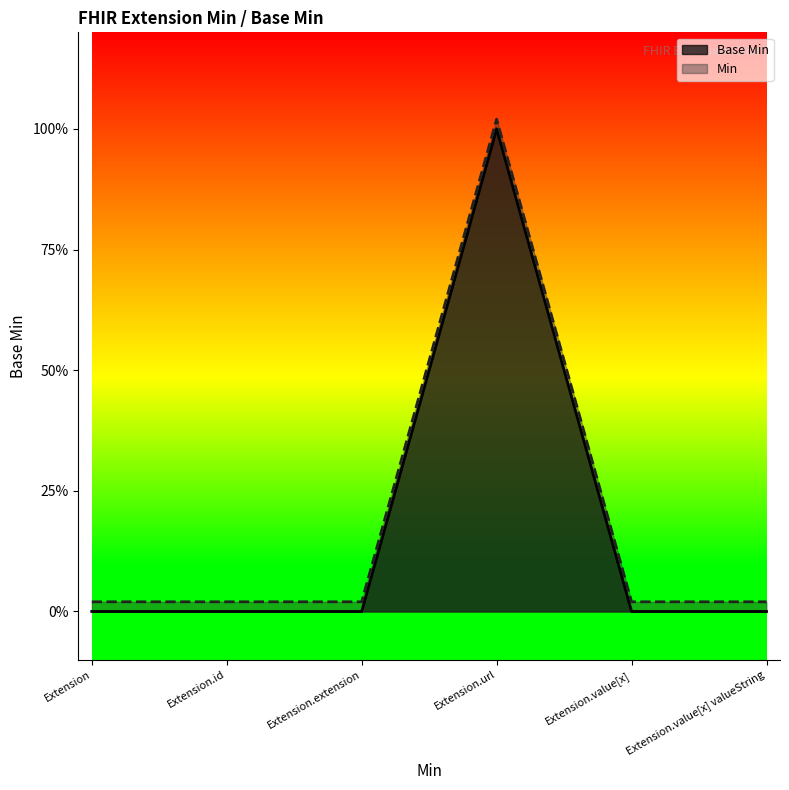

At which category does Min reach its first local peak?

Extension.url